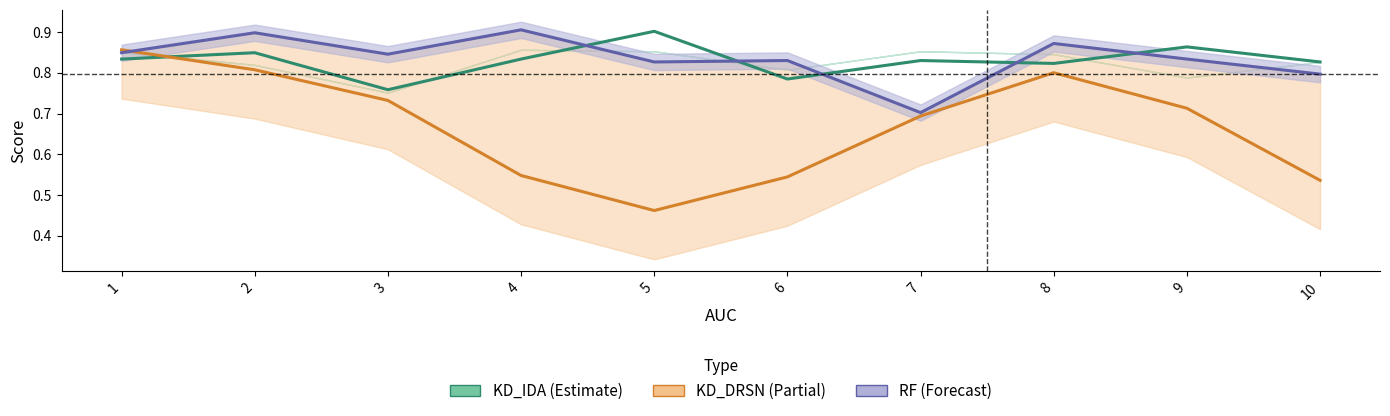

What is the sum of the RF values at 6 and 3?

1.7